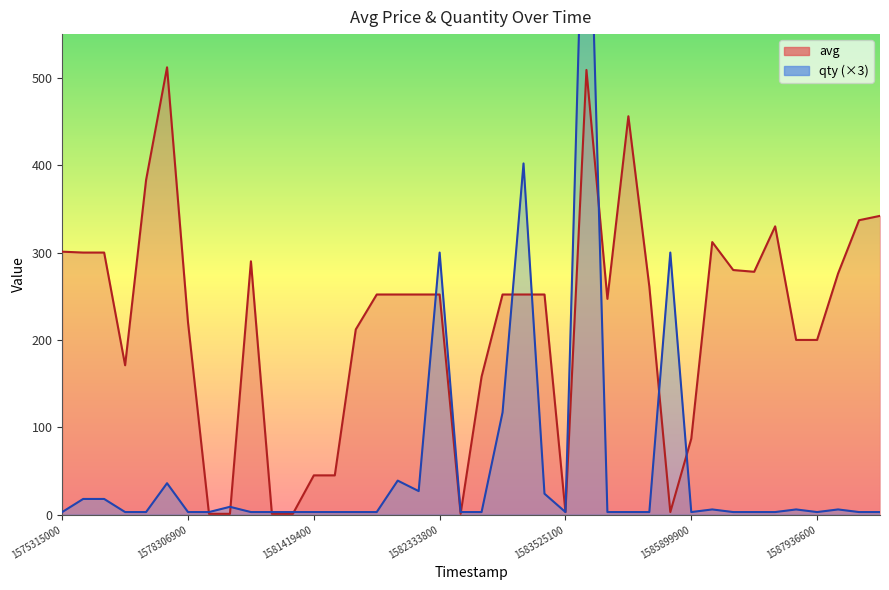

How many intersections are there between avg and qty?

11